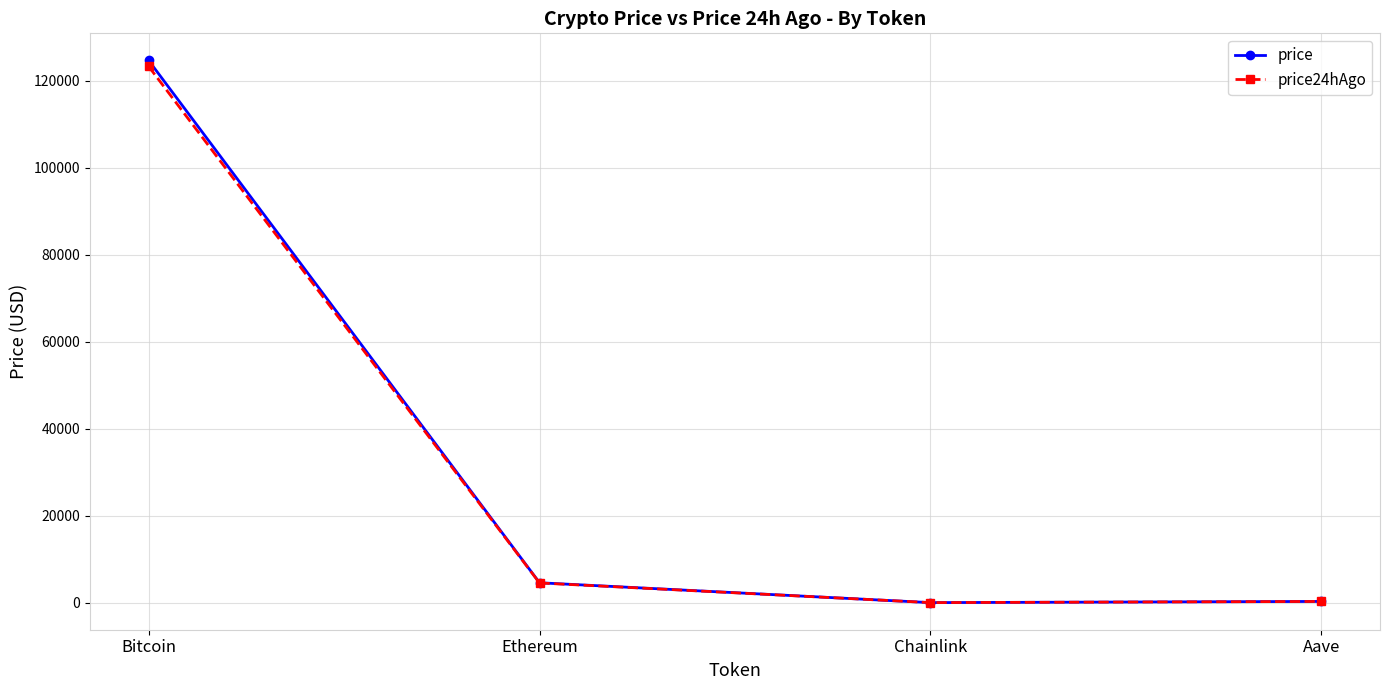

What is the label of the 1st point from the left?

Bitcoin